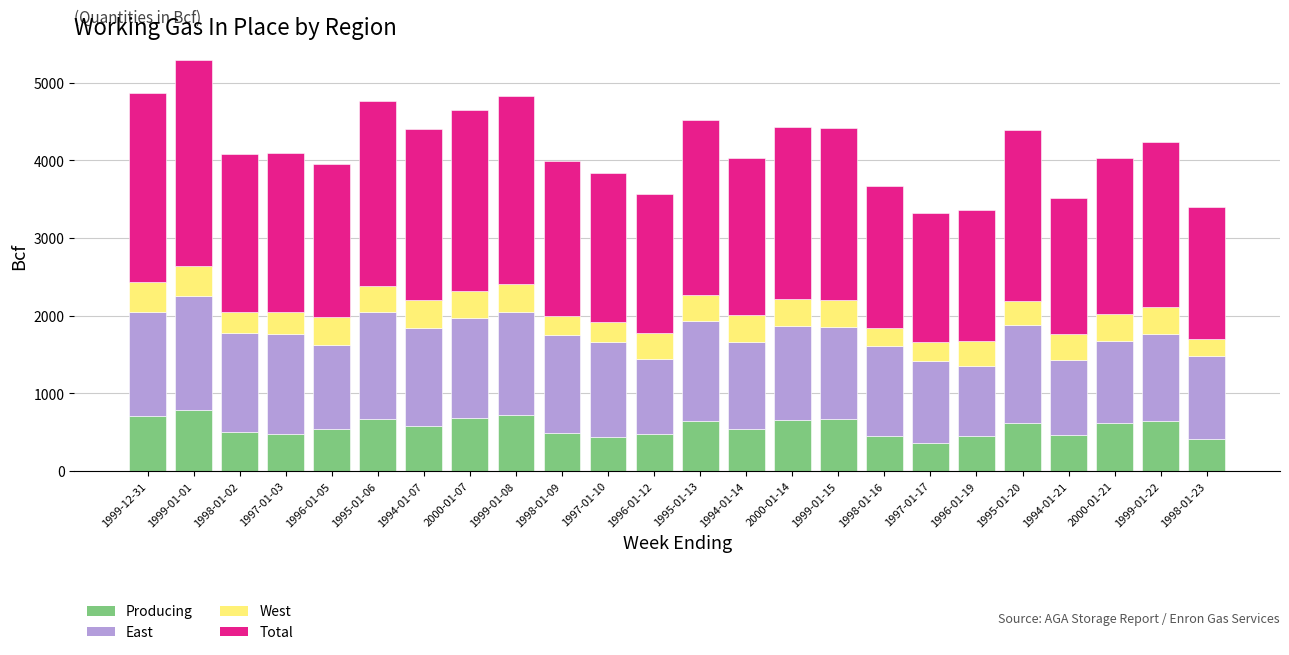

What is the sum of all Producing values?

13650